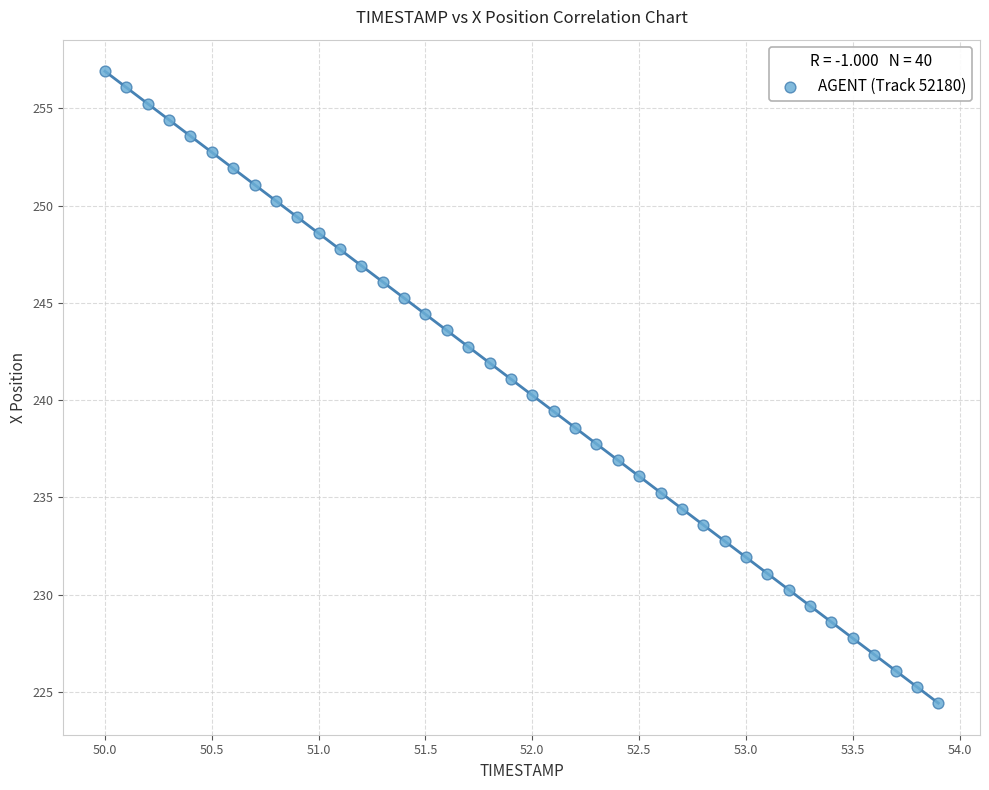

What is the range of X values (max minus min)?

3.9